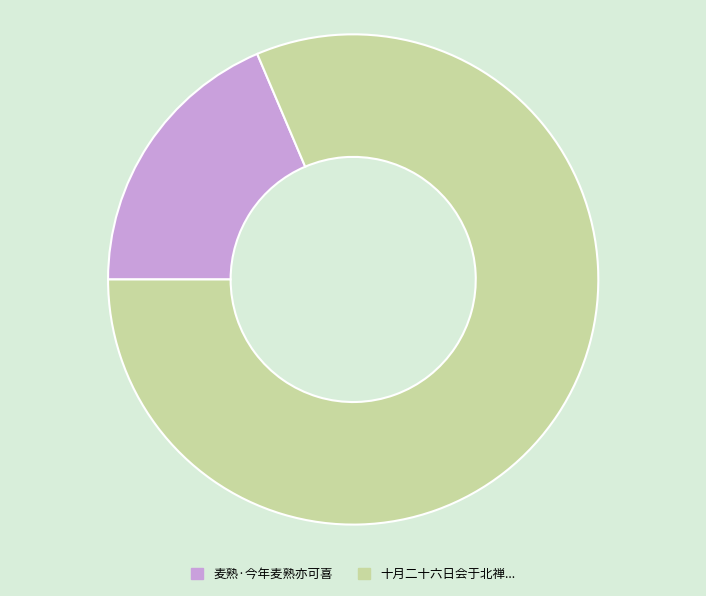

Is there a majority slice in this chart?

Yes